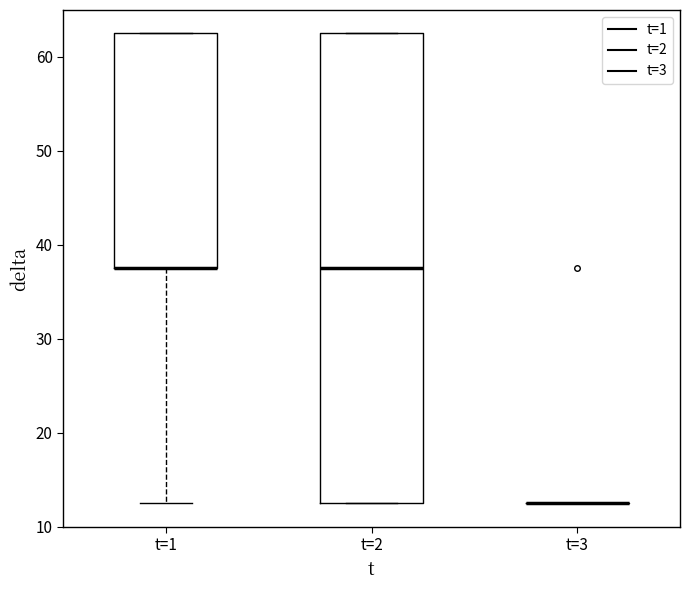

Where does the lower whisker of the box for t=1 end on the y-axis? The values are not printed on the chart, so give them approximately, as read against the axis.

13